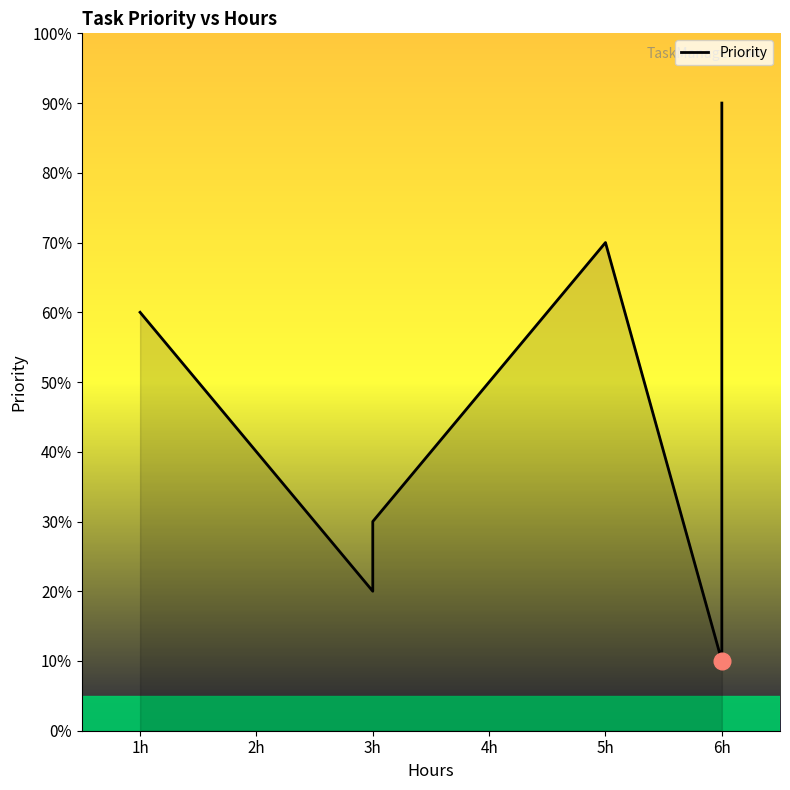

True or false: there are more than 2 points higher than both neighbors.

False